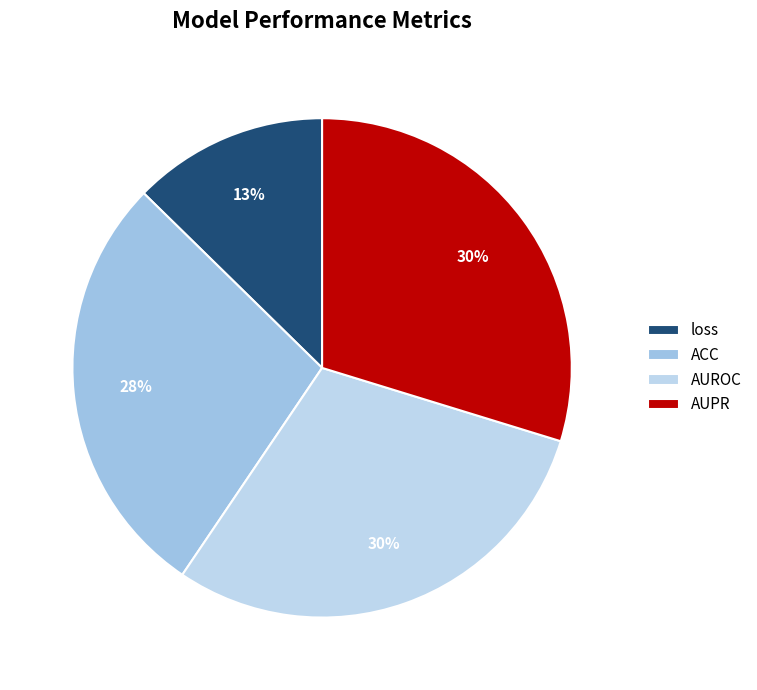

To the nearest percent, what is the average slice percentage?

25%